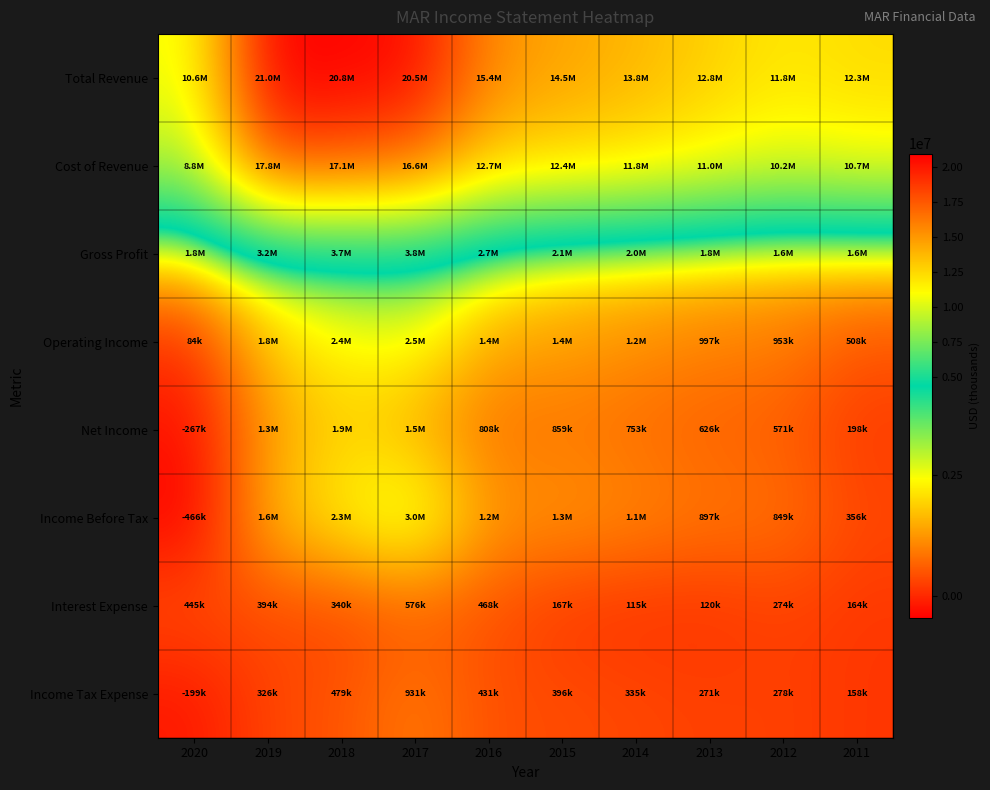

Which series has the largest total across all categories?

Total Revenue